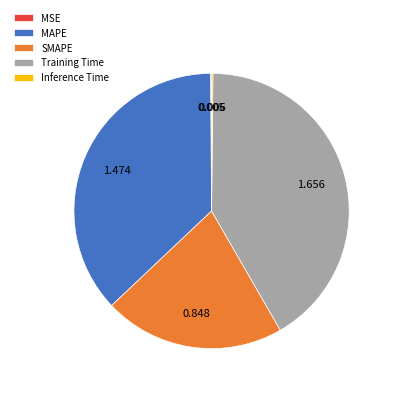

Combined, do SMAPE and Training Time account for over 50%?

Yes